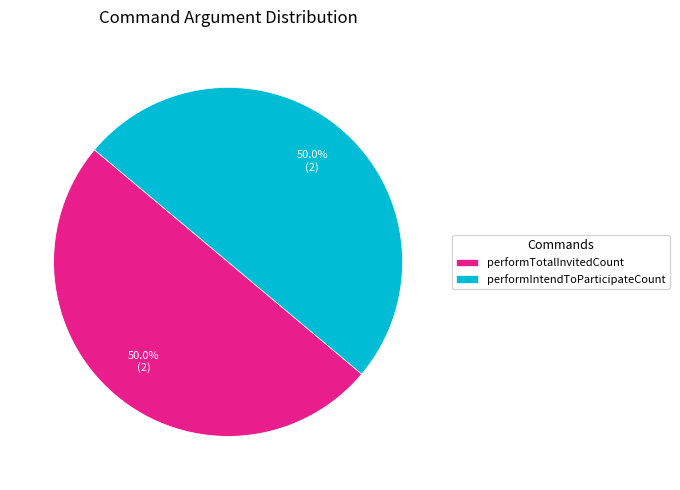

How much of the chart is everything except performIntendToParticipateCount?

50.0%